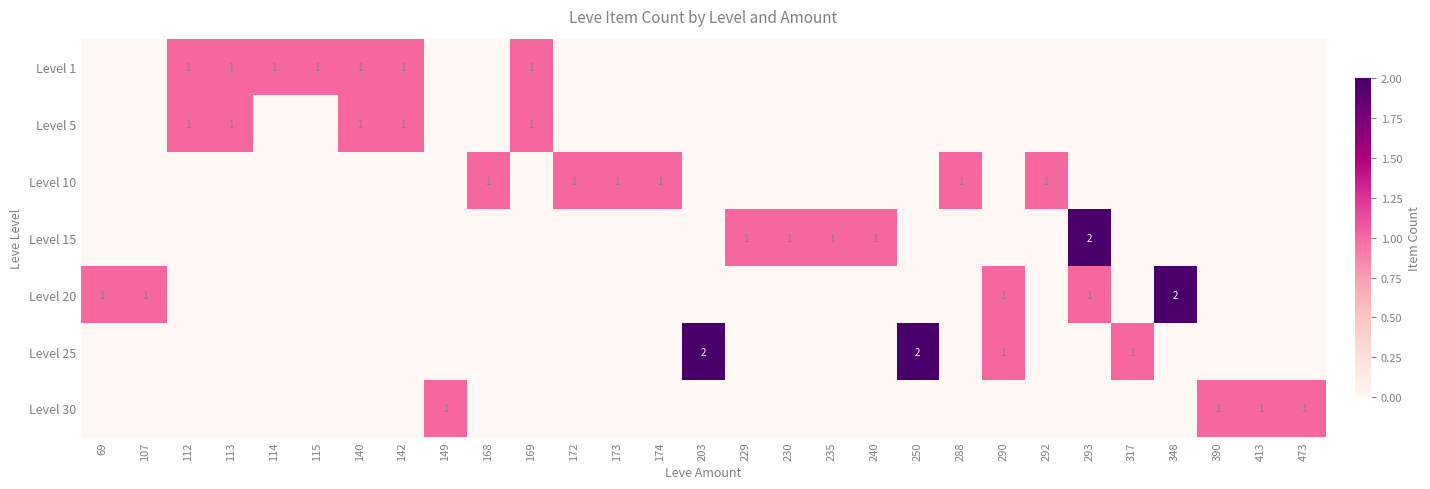

How many Level 15 values are between 0 and 1?

28